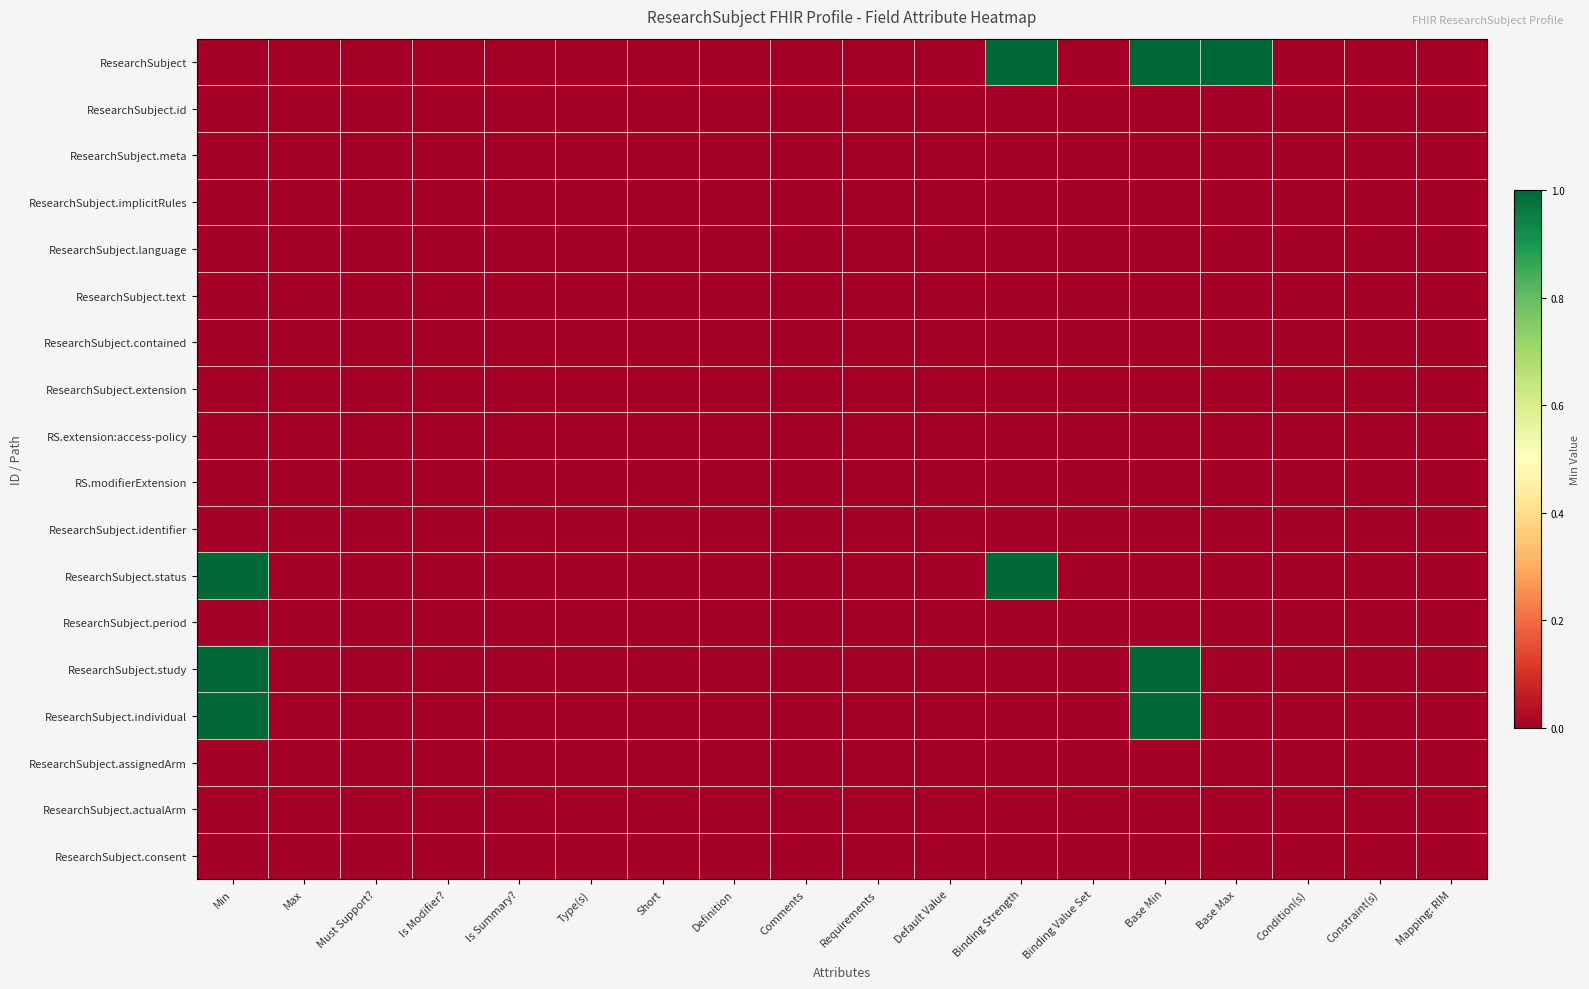

Which series changed the most between Type(s) and Binding Strength?

ResearchSubject